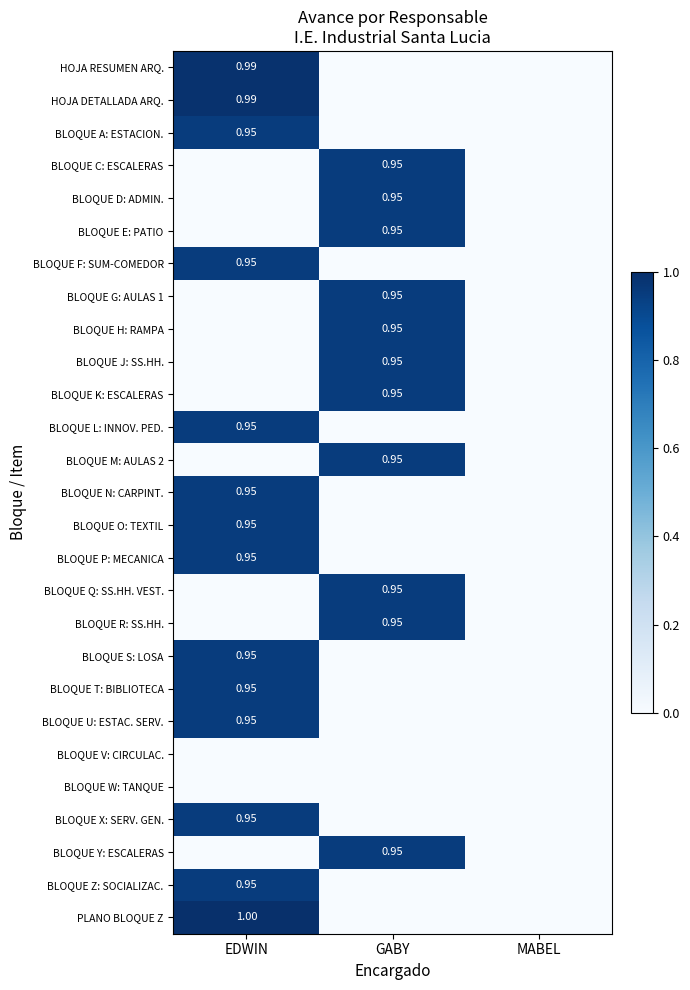

What is the total value across all series at GABY?

10.4